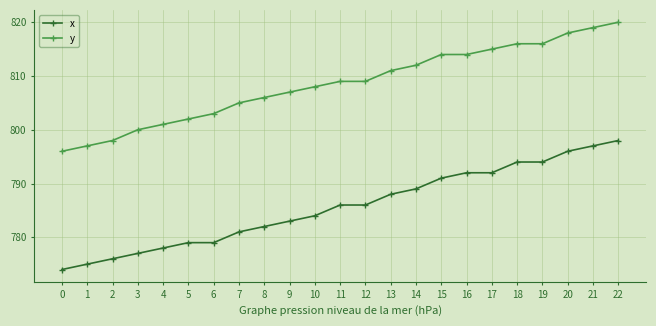

Reading left to right, extract all data points from this chart.

x: 774	775	776	777	778	779	779	781	782	783	784	786	786	788	789	791	792	792	794	794	796	797	798
y: 796	797	798	800	801	802	803	805	806	807	808	809	809	811	812	814	814	815	816	816	818	819	820